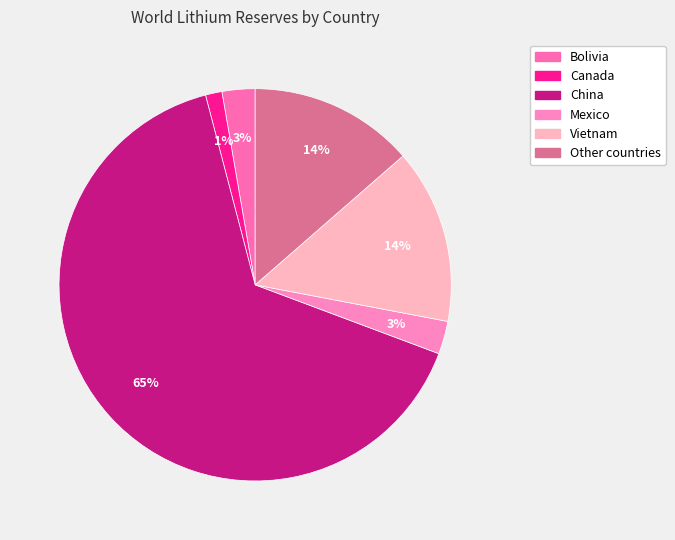

What percentage is NOT represented by Bolivia?

97.3%